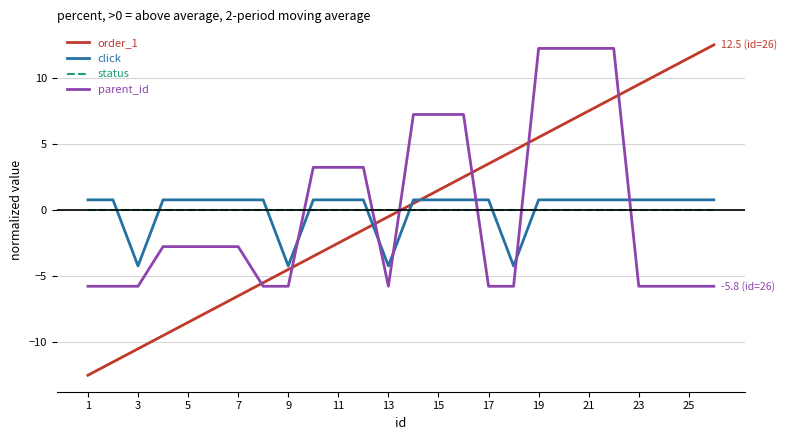

How many lines are shown in the chart?

4